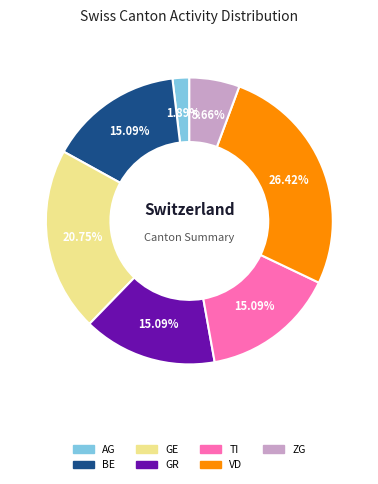

Count the number of slices in the pie.

7